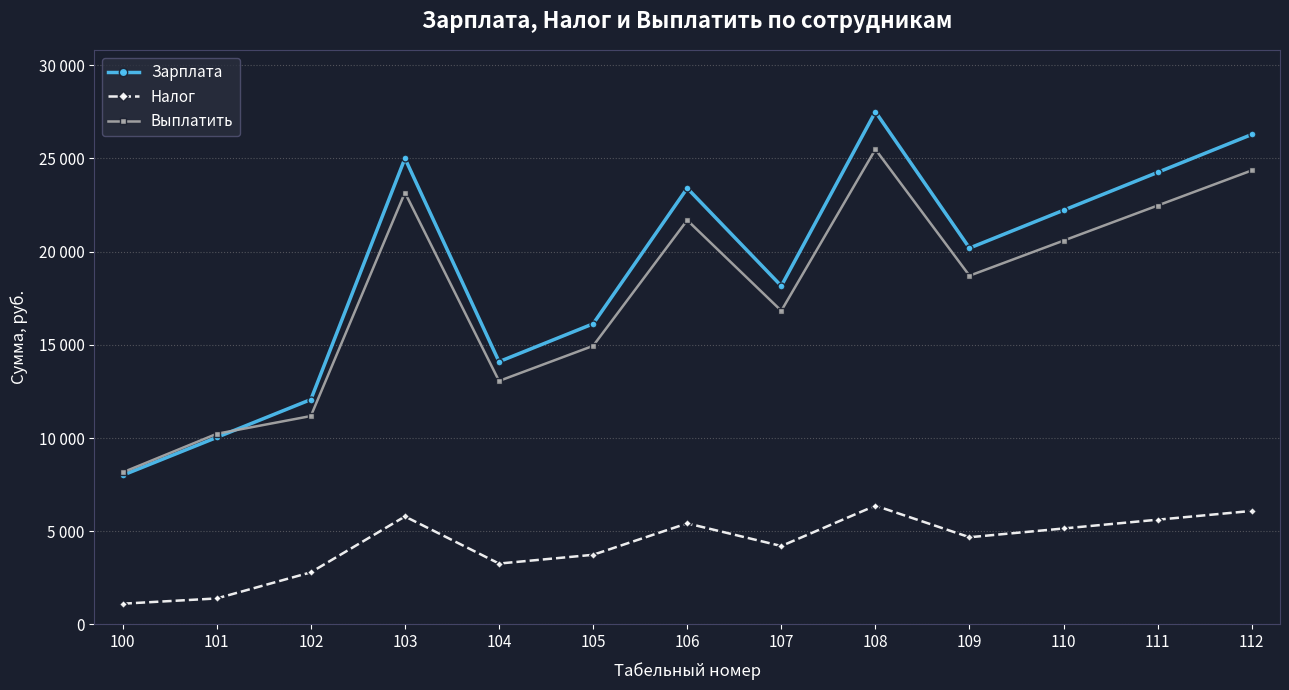

Is this an area chart (filled region under the line)?

No